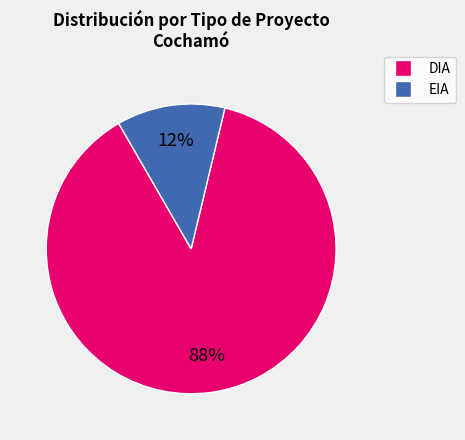

What percentage is the DIA slice, to the nearest percent?

88%